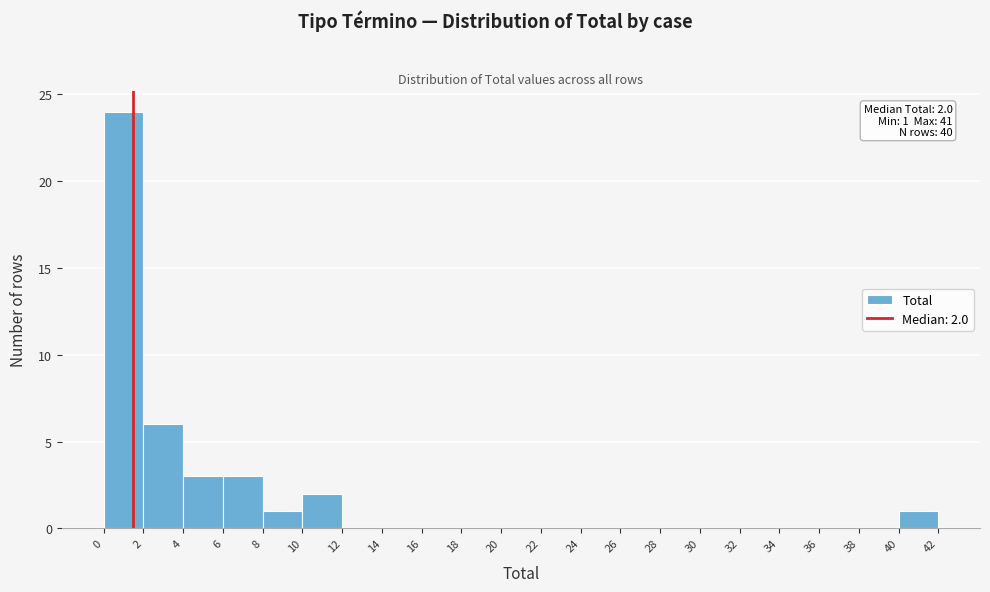

Reading right to left, extract all data points from this chart.

40=1	38=0	36=0	34=0	32=0	30=0	28=0	26=0	24=0	22=0	20=0	18=0	16=0	14=0	12=0	10=2	8=1	6=3	4=3	2=6	0=24